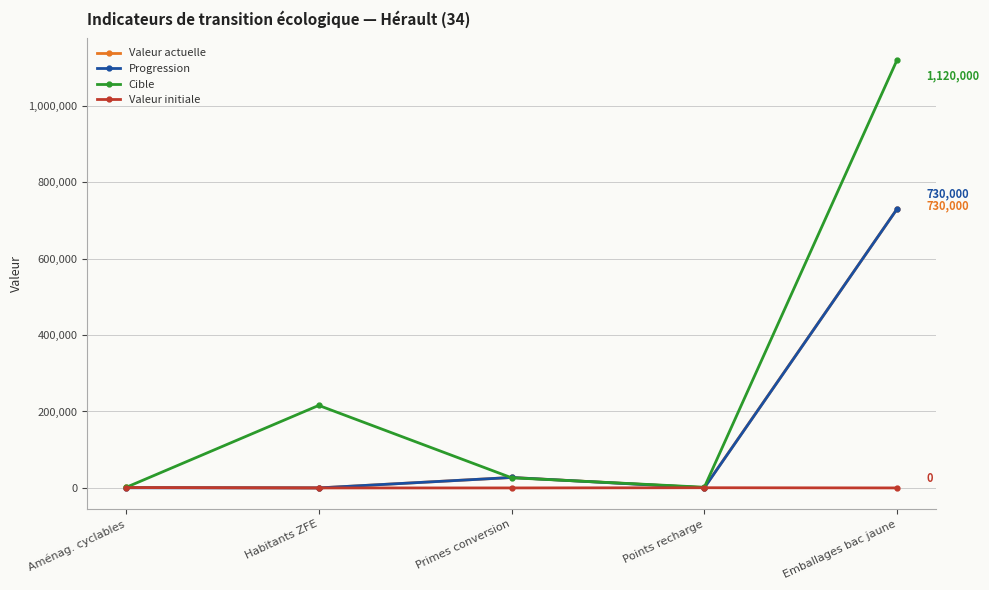

Which category has the highest value in the Cible series?

Emballages bac jaune